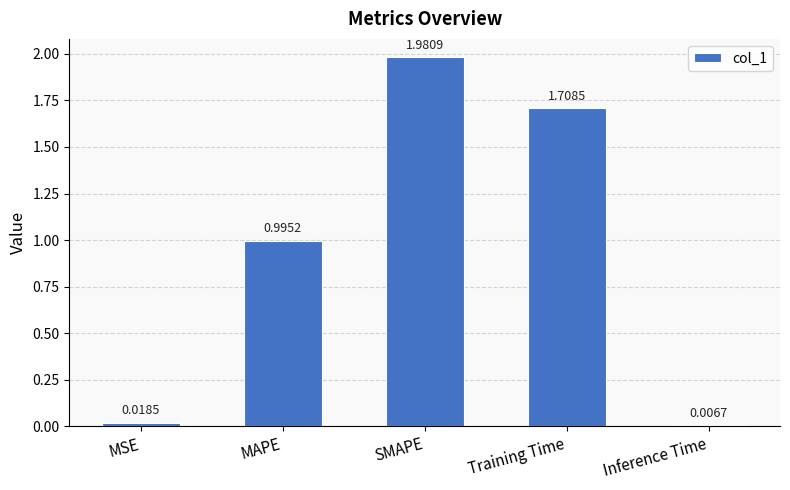

What is the label of the 3rd bar from the right?

SMAPE